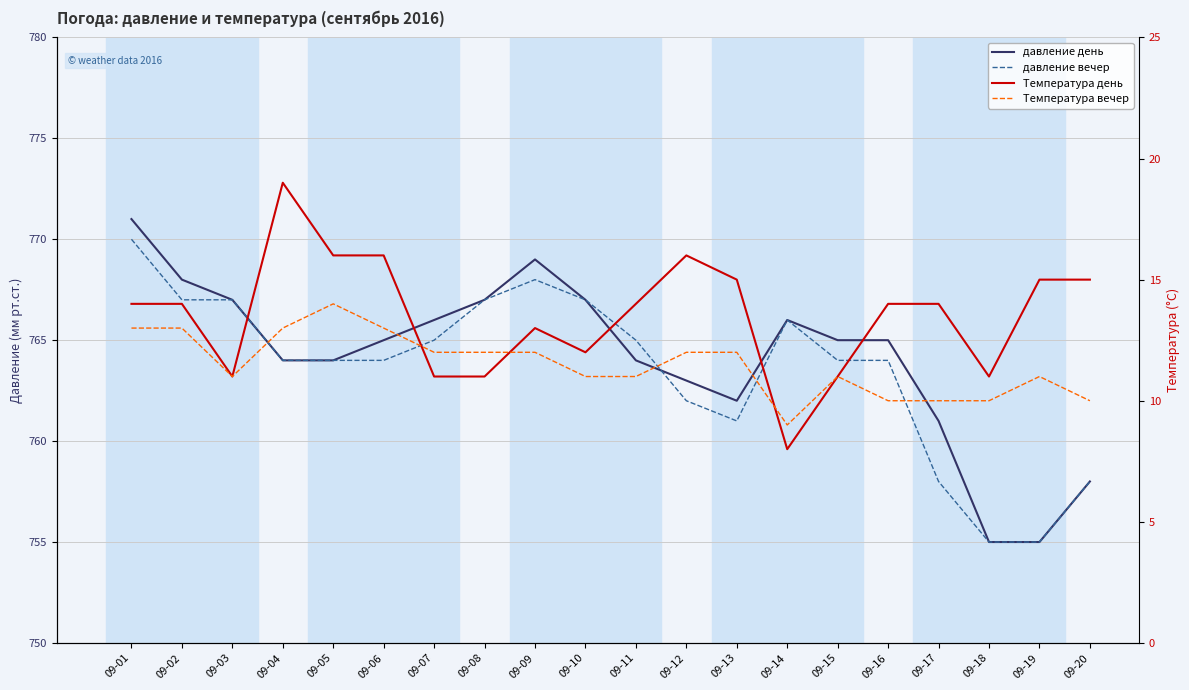

True or false: Температура день has a value of 4 at 09-06.

False